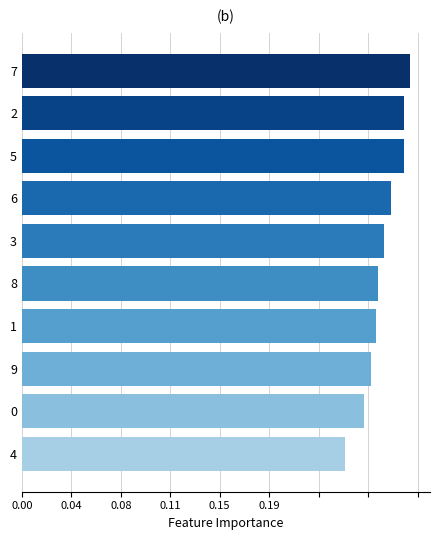

Does the chart contain any negative values?

No